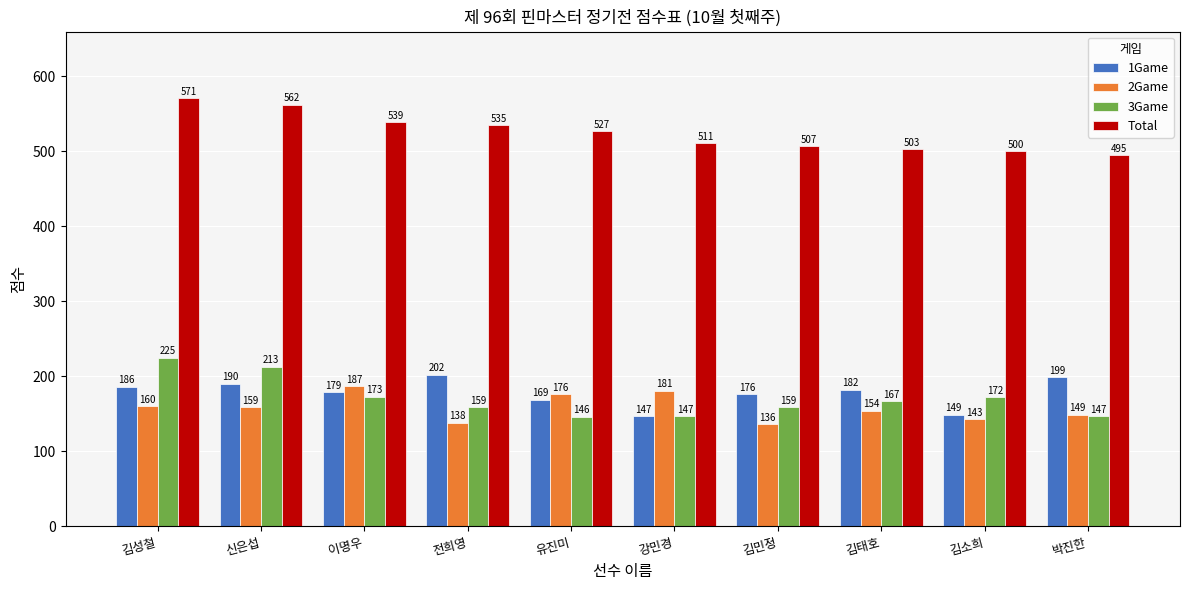

Where is 3Game nearest to the value 185?

이명우